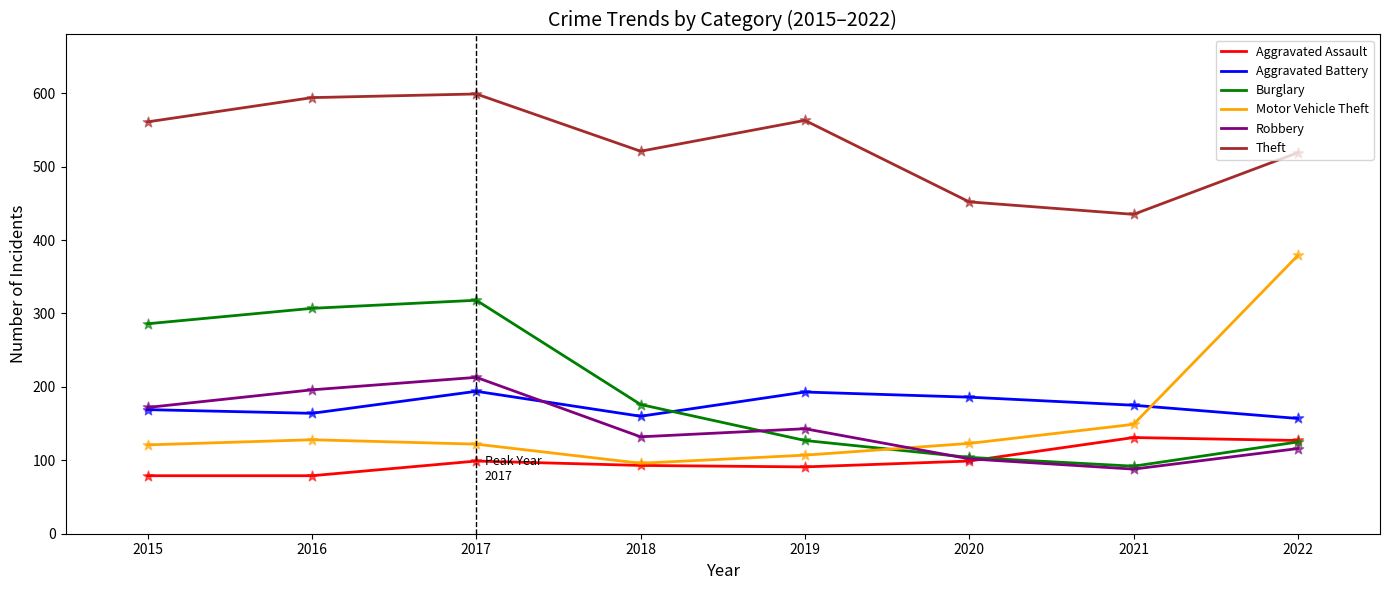

At how many categories does at least one series exceed 89?

8